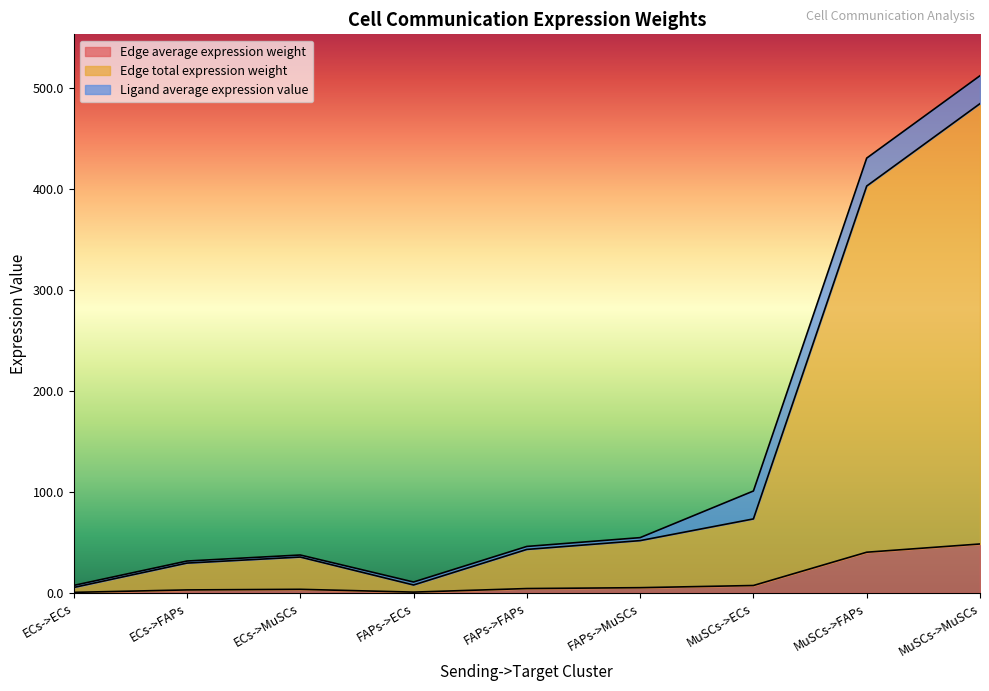

True or false: Edge total expression weight has a value of 484.1 at MuSCs->MuSCs.

True